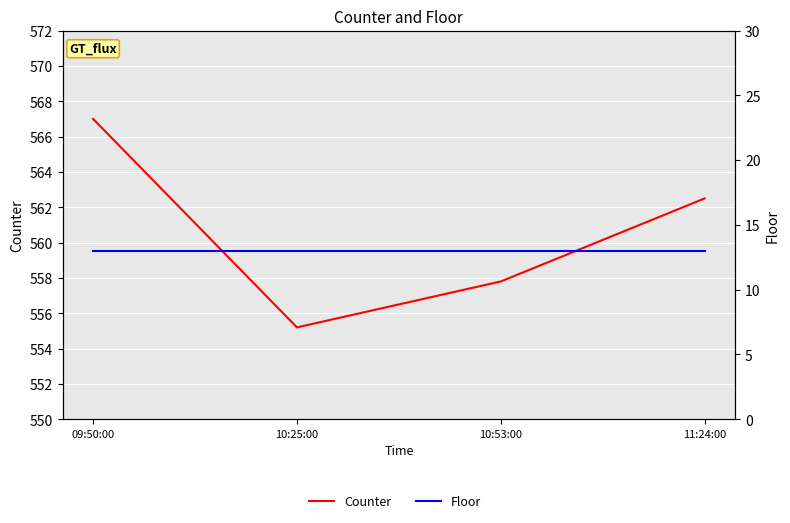

What is the sum of the Floor values at 10:53:00 and 10:25:00?

26.0